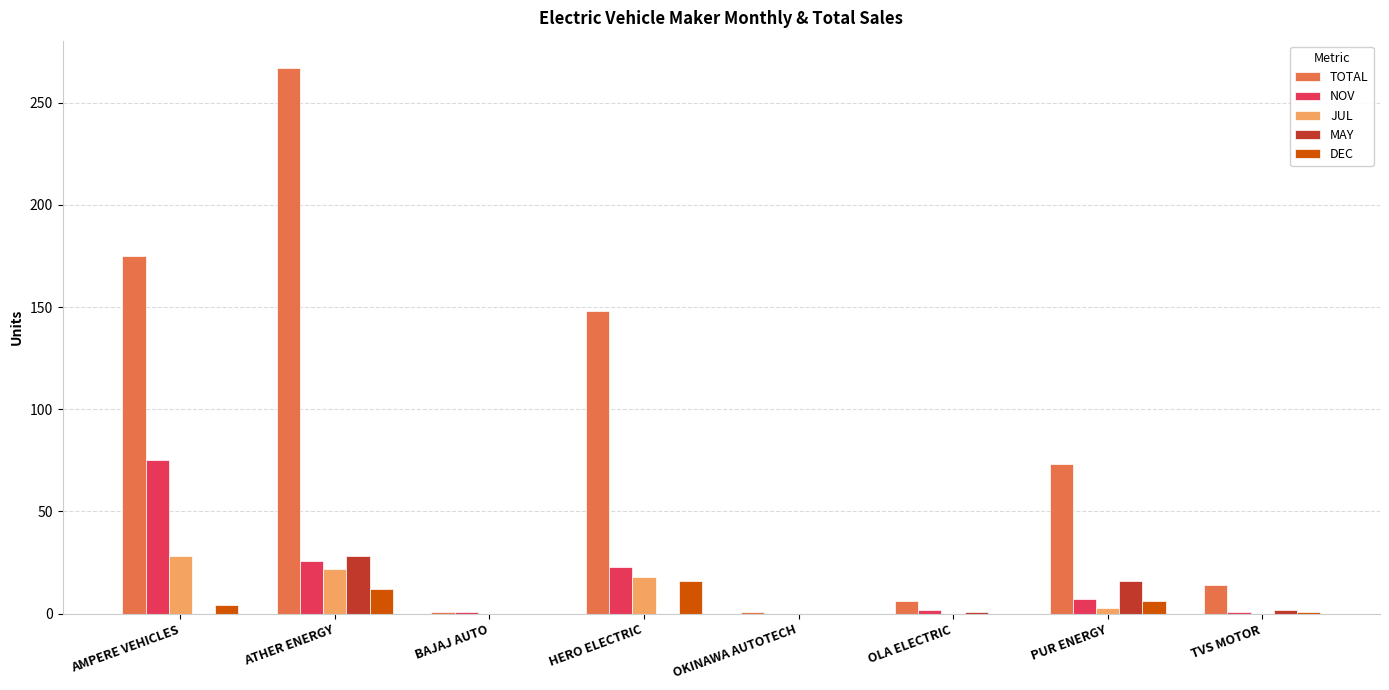

At which category is the sum across all series the highest?

ATHER ENERGY